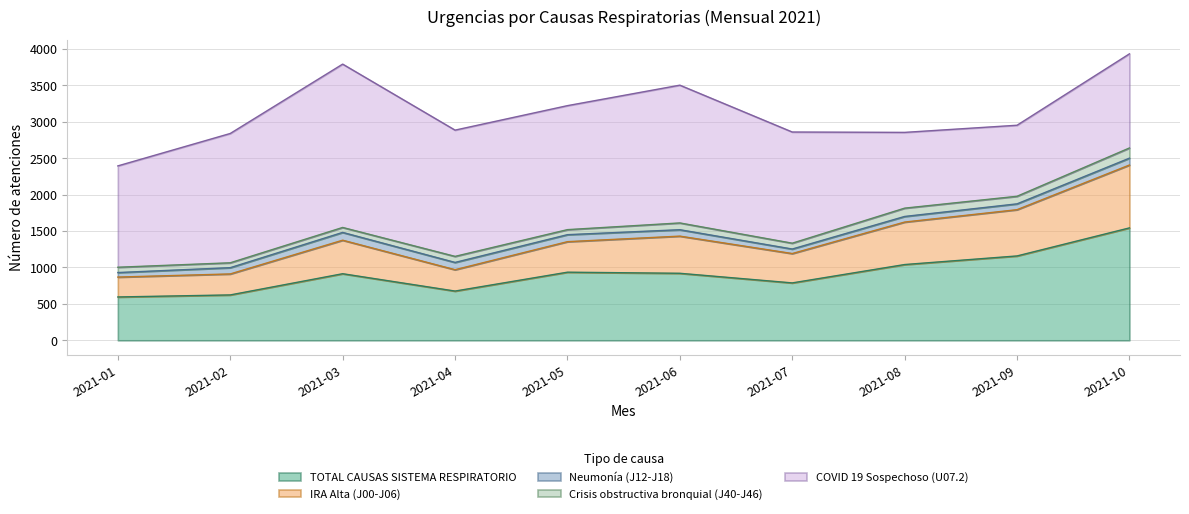

True or false: Crisis obstructiva bronquial (J40-J46) has a value of 18 at 2021-03.

False